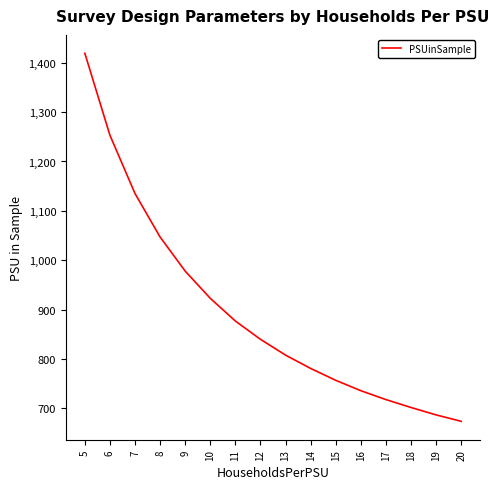

The value at 8 is 1047. True or false?

True